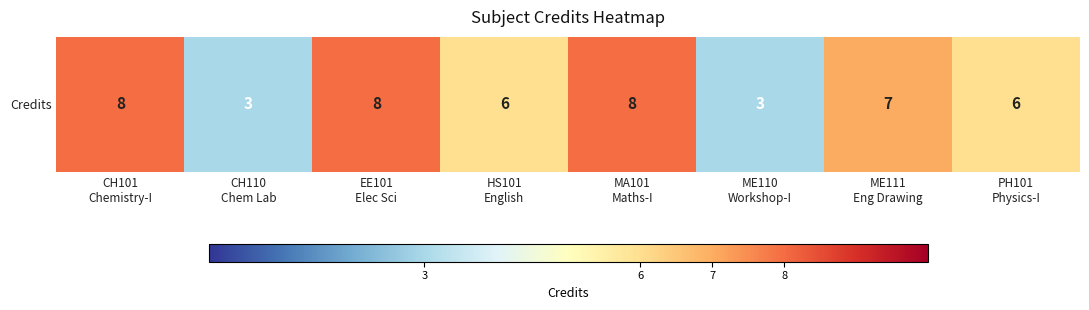

Reading left to right, extract all data points from this chart.

CH101
Chemistry-I=8	CH110
Chem Lab=3	EE101
Elec Sci=8	HS101
English=6	MA101
Maths-I=8	ME110
Workshop-I=3	ME111
Eng Drawing=7	PH101
Physics-I=6